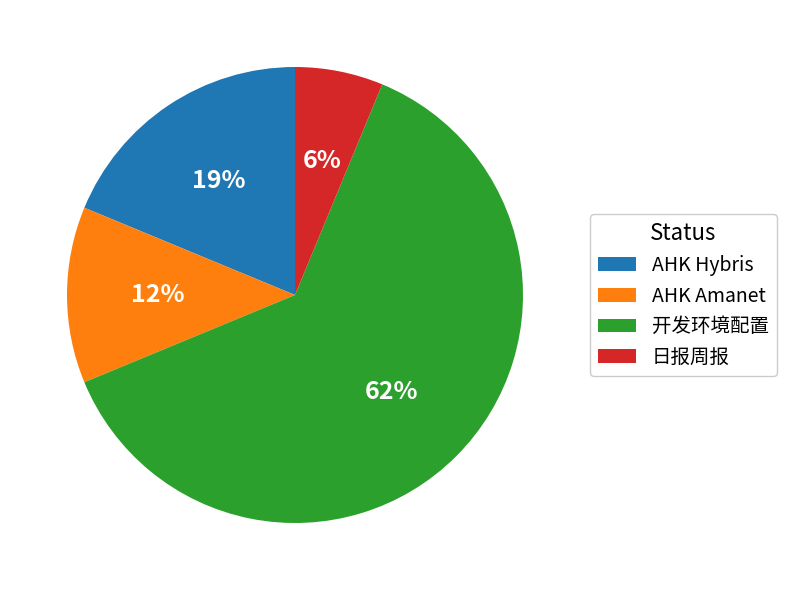

To the nearest percent, what portion does AHK Hybris represent?

19%